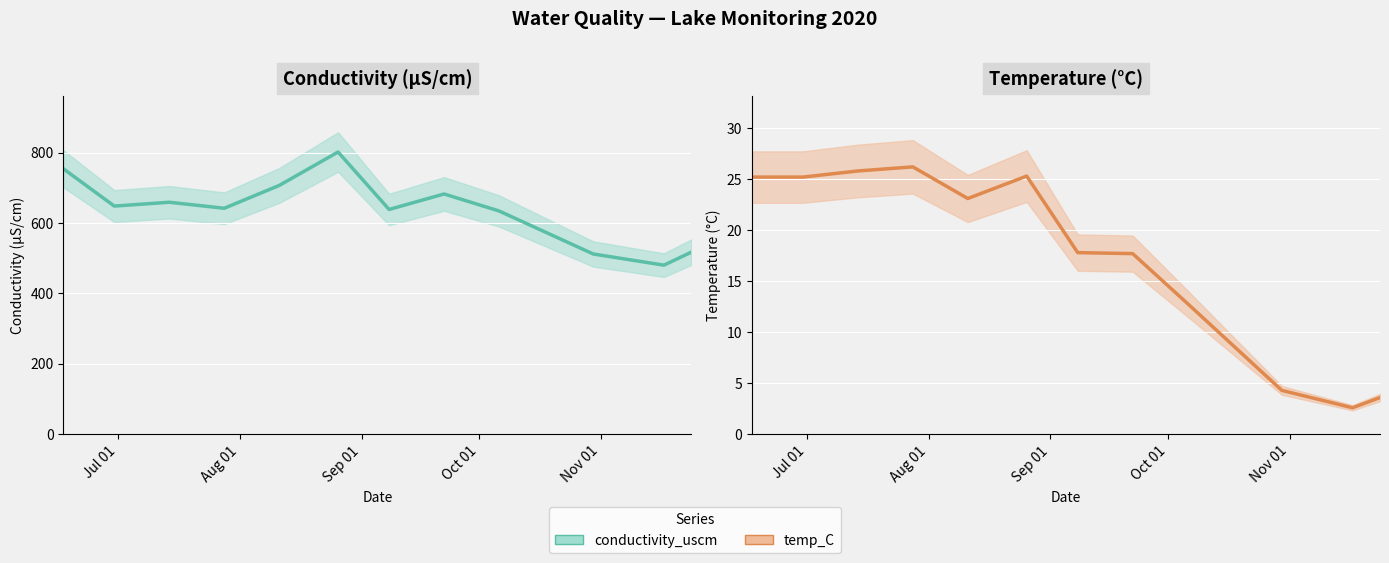

What is the lowest value of the temp_C series?

2.6